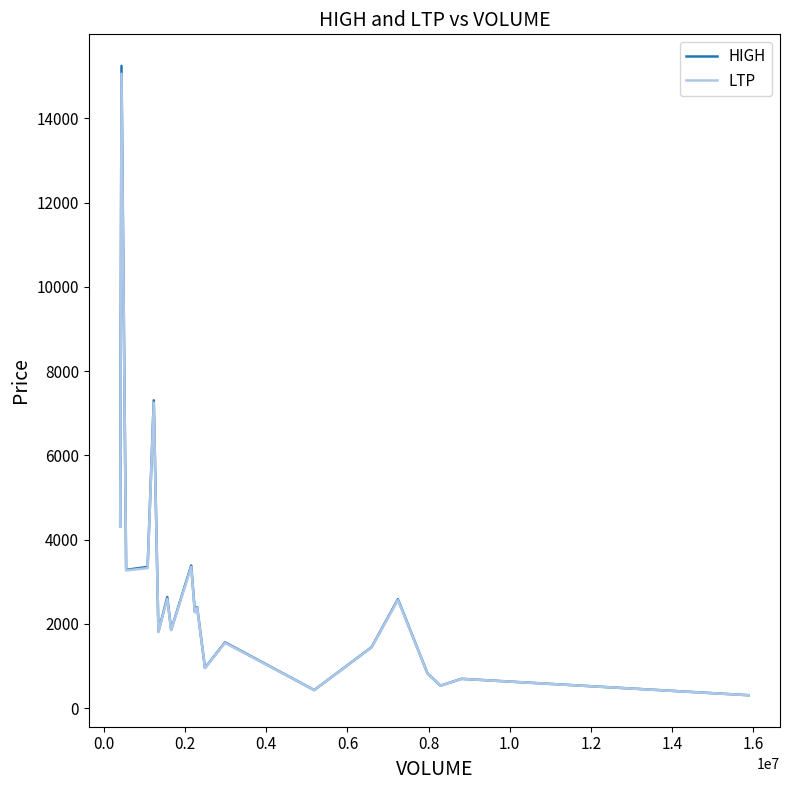

Which series has the widest spread of values?

HIGH